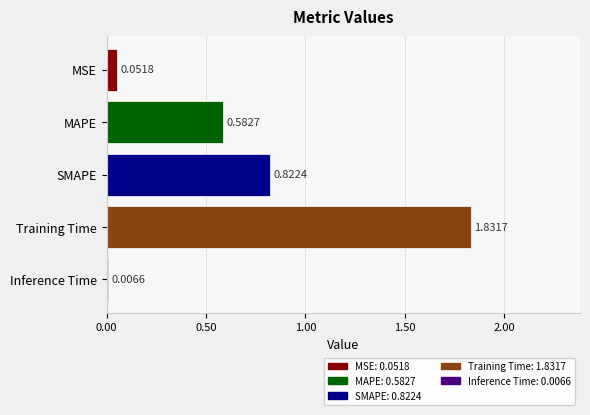

What is the sum of the values at SMAPE and Training Time?

2.7